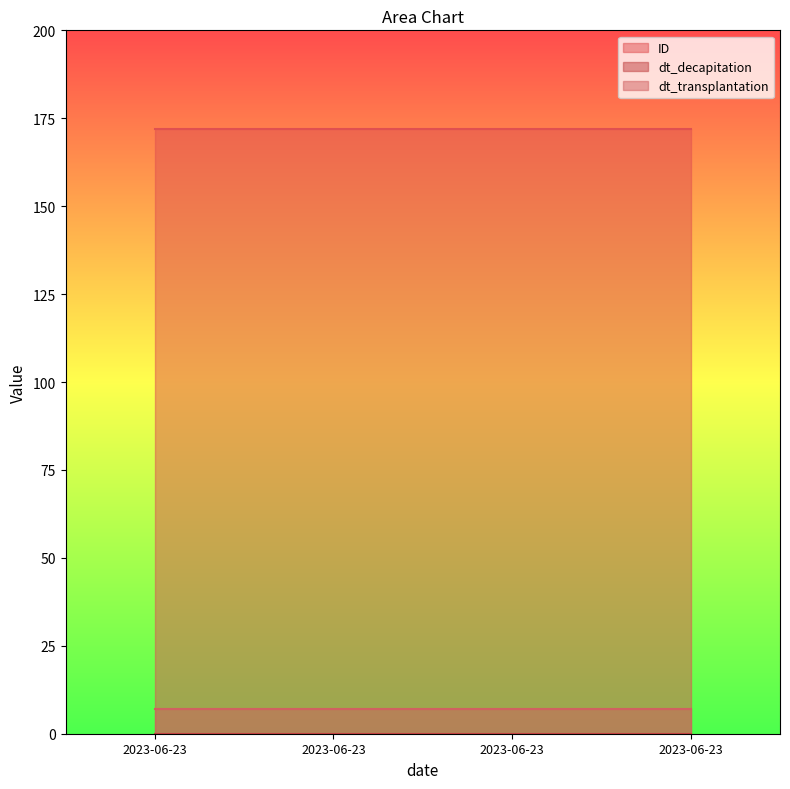

Rank the categories by dt_decapitation value from lowest to highest.

2023-06-23, 2023-06-23, 2023-06-23, 2023-06-23